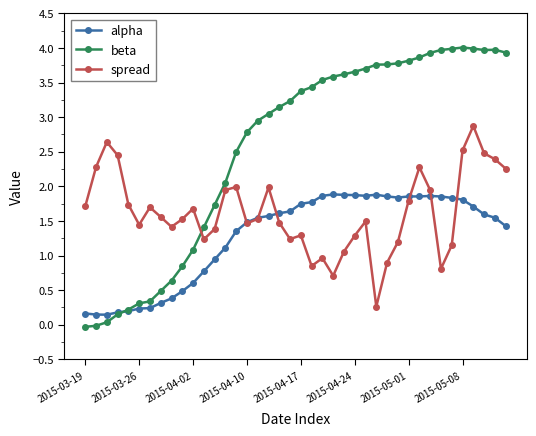

True or false: beta has more than 0 interior local peaks.

True